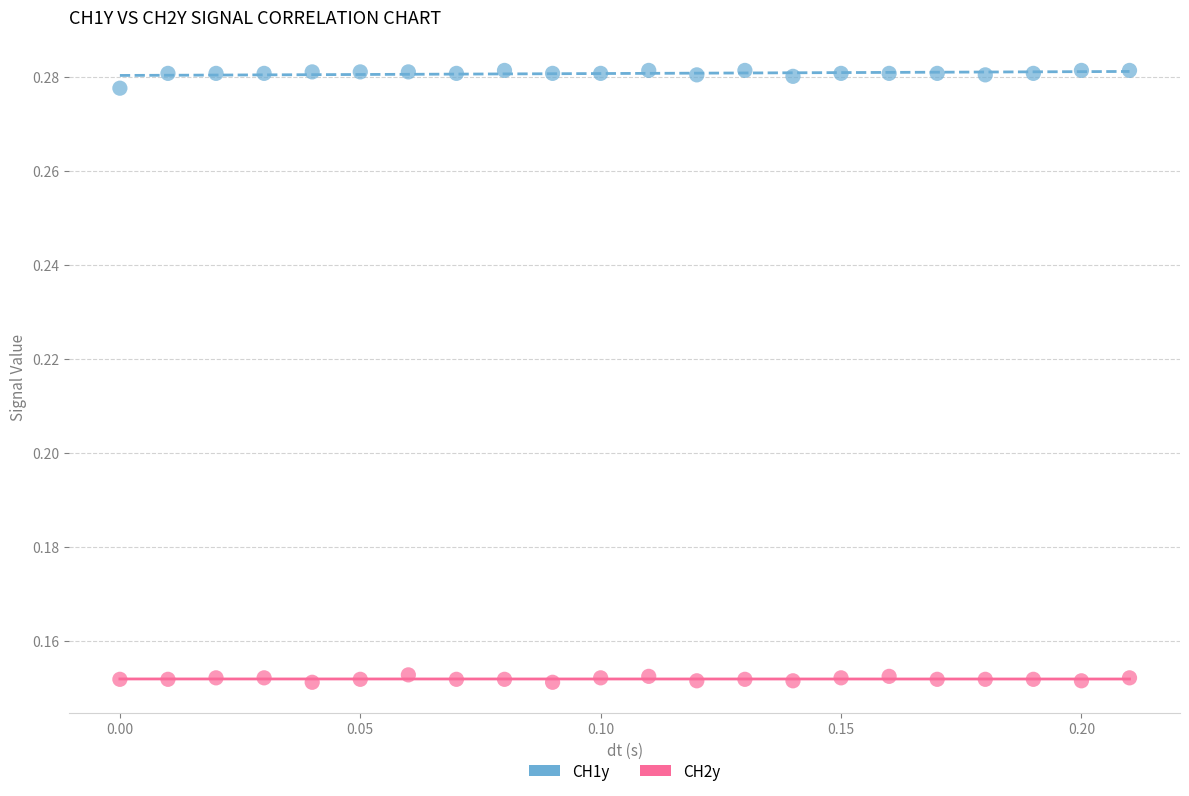

What are all the series names shown in the legend?

CH1y, CH2y